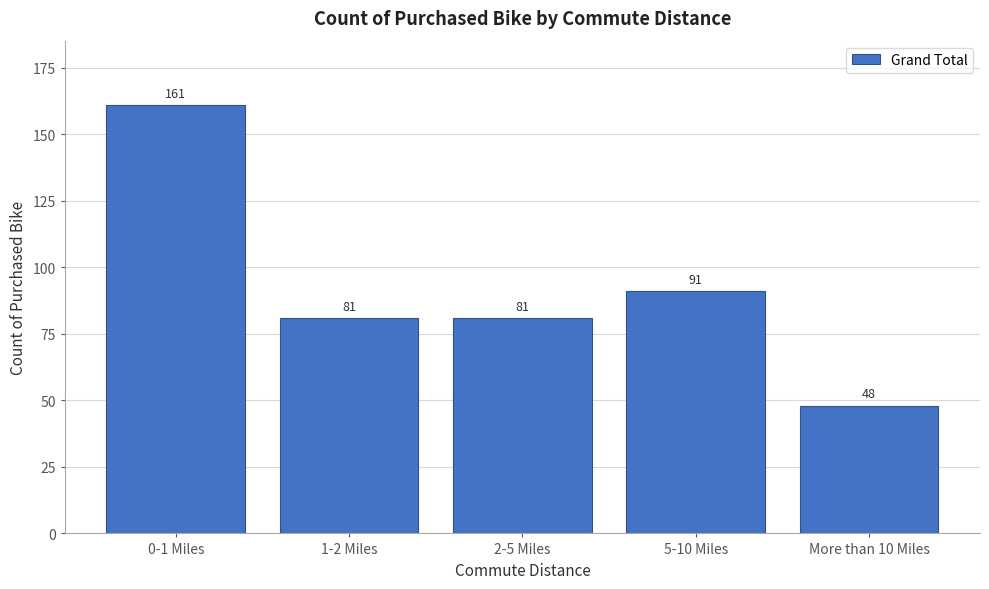

Reading left to right, list all the values displayed in this chart.

161	81	81	91	48